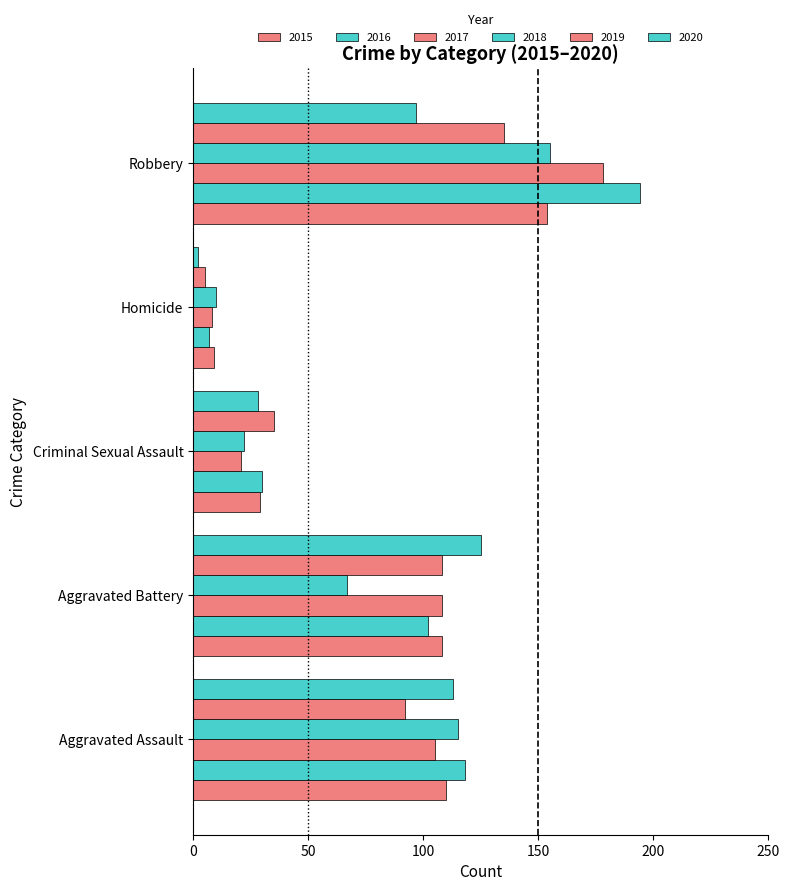

What is the difference between the maximum and minimum values in the 2019 series?

130